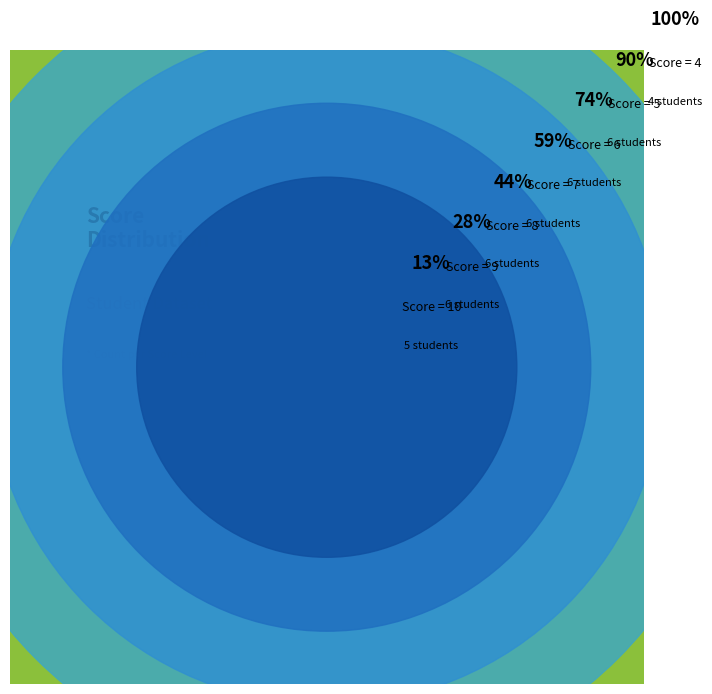

Between 7 and 10, which is larger?

7